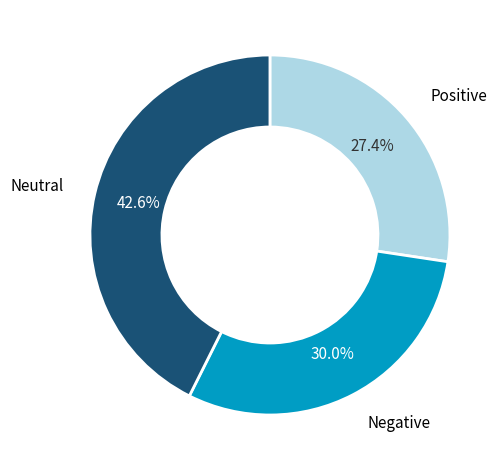

Is there any slice that represents more than half of the pie?

No